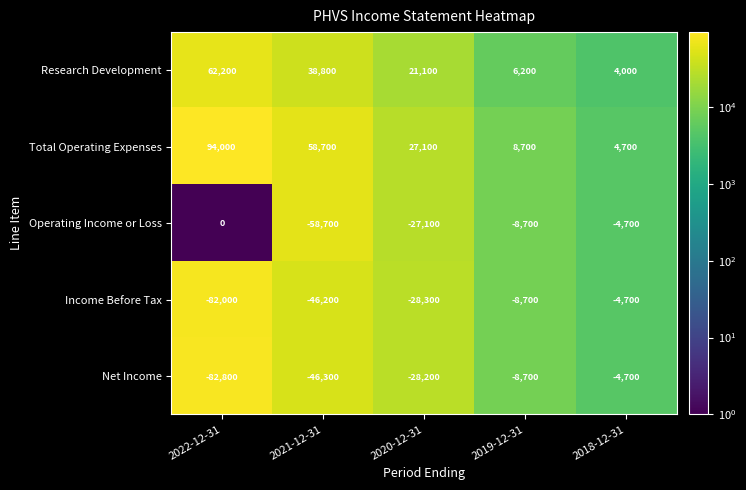

What is the sum of all Total Operating Expenses values?

193200